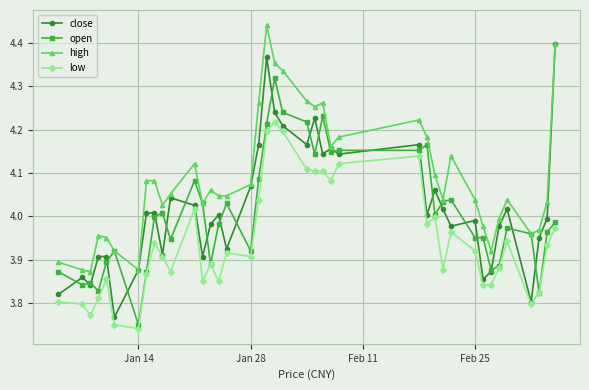

Which series has the widest spread of values?

close